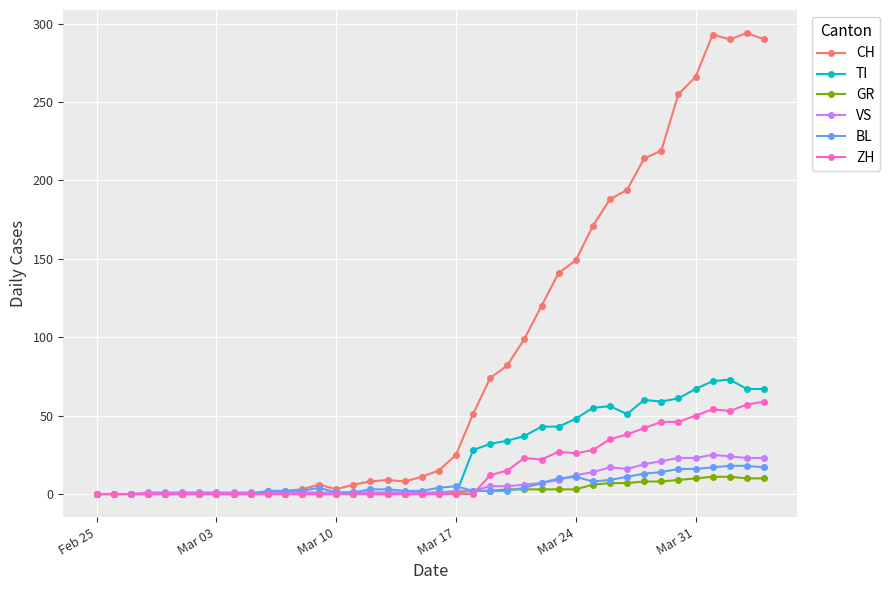

True or false: ZH has more than 0 points higher than both neighbors.

True